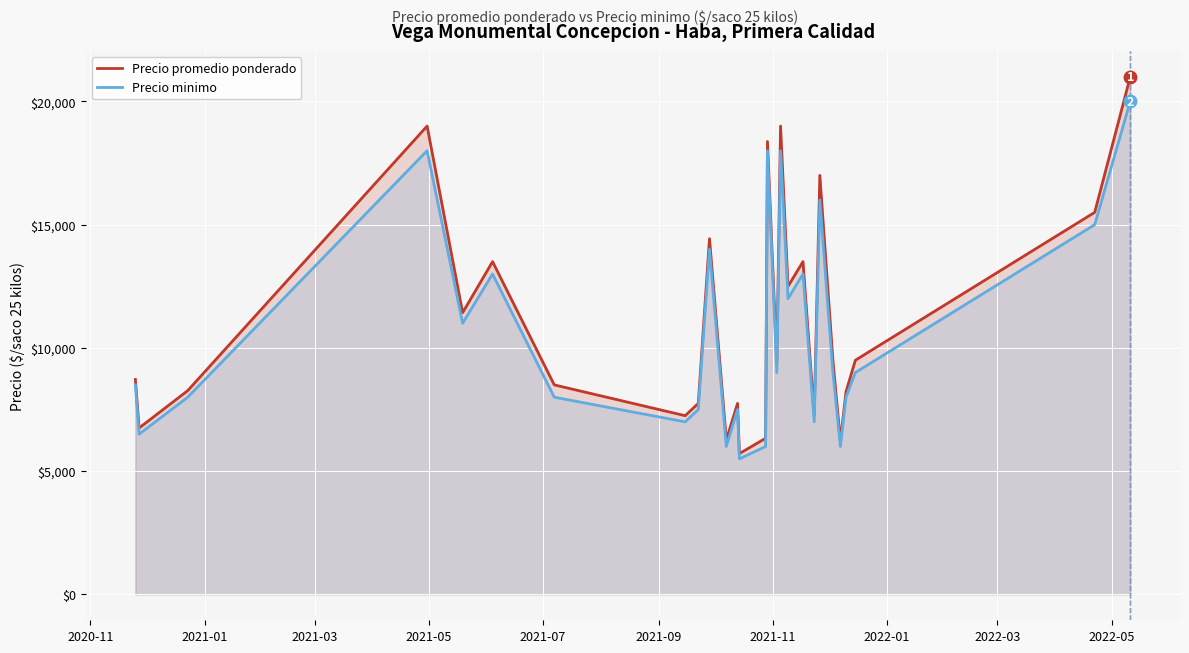

What is the difference between the second highest and second lowest values in the Precio promedio ponderado series?

12778